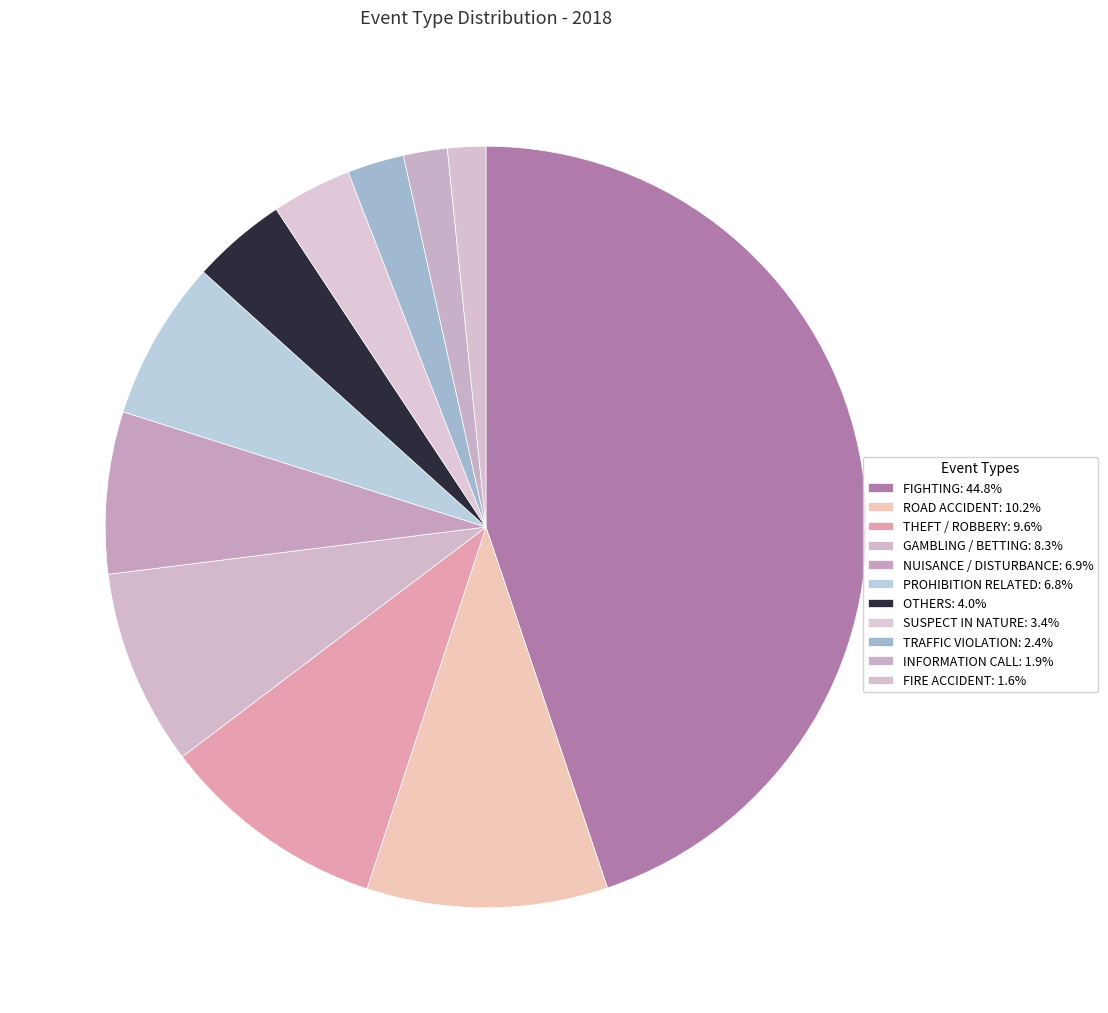

Count the number of slices in the pie.

11